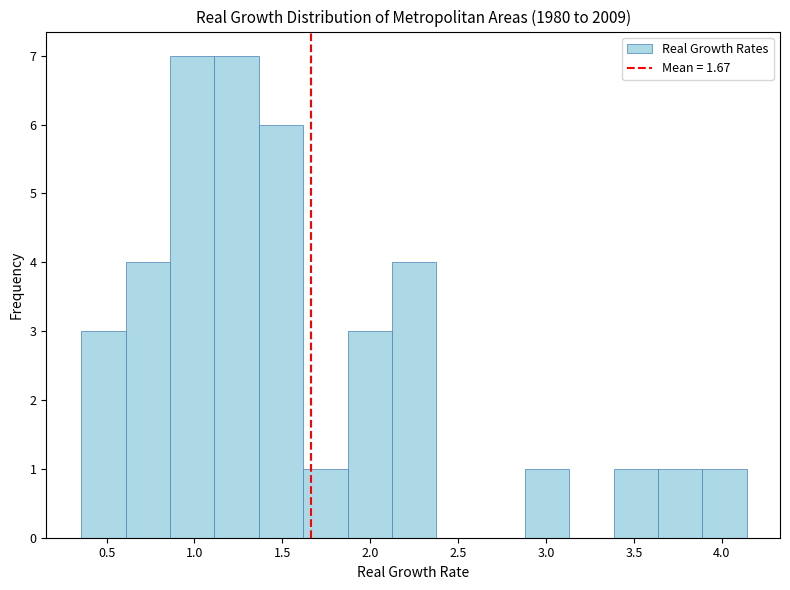

Reading left to right, transcribe this chart: for each bar, give the range it covers on the x-axis and its height. Neither the bar edges nor the heights are printed on the chart, so give them approximately, as read against the axes.

0.35 to 0.60: 3
0.60 to 0.85: 4
0.85 to 1.10: 7
1.10 to 1.35: 7
1.35 to 1.60: 6
1.60 to 1.85: 1
1.85 to 2.10: 3
2.10 to 2.40: 4
2.40 to 2.65: 0
2.65 to 2.90: 0
2.90 to 3.15: 1
3.15 to 3.40: 0
3.40 to 3.65: 1
3.65 to 3.90: 1
3.90 to 4.15: 1